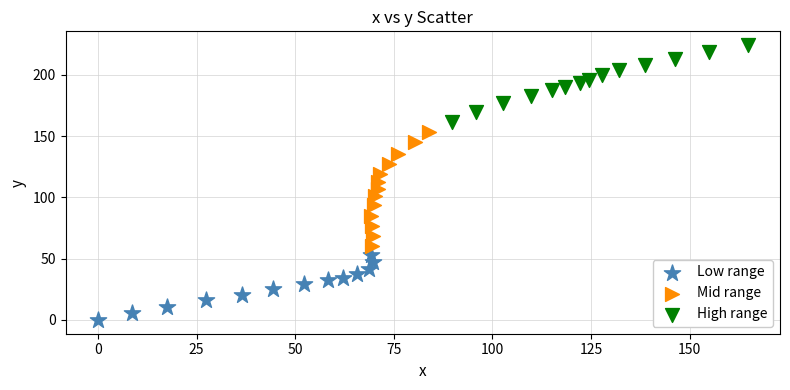

Which series contains the lowest Y value?

Low range